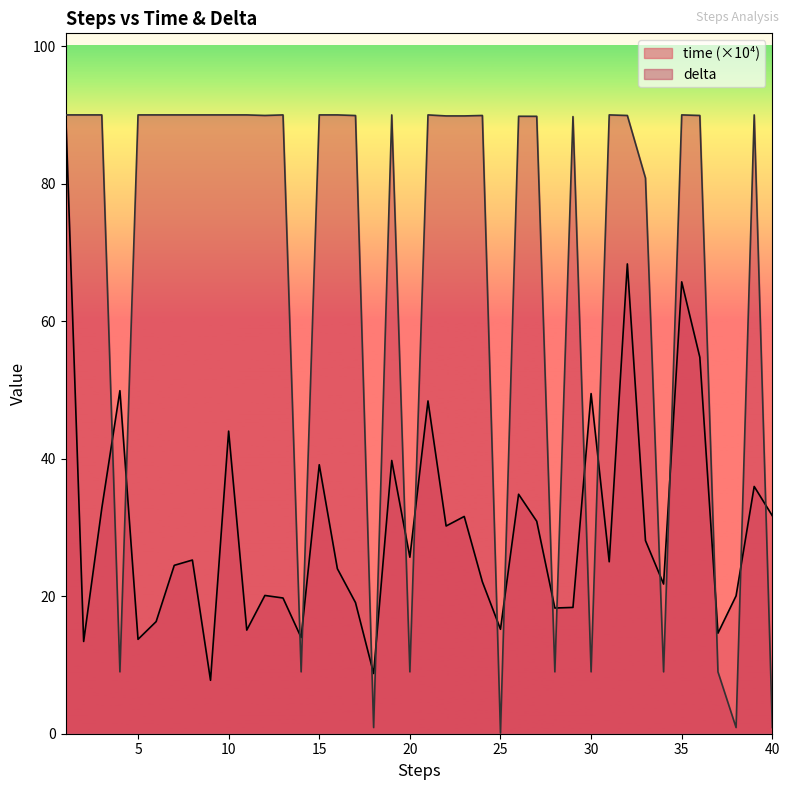

True or false: delta has a value of 90.0 at 35.

True